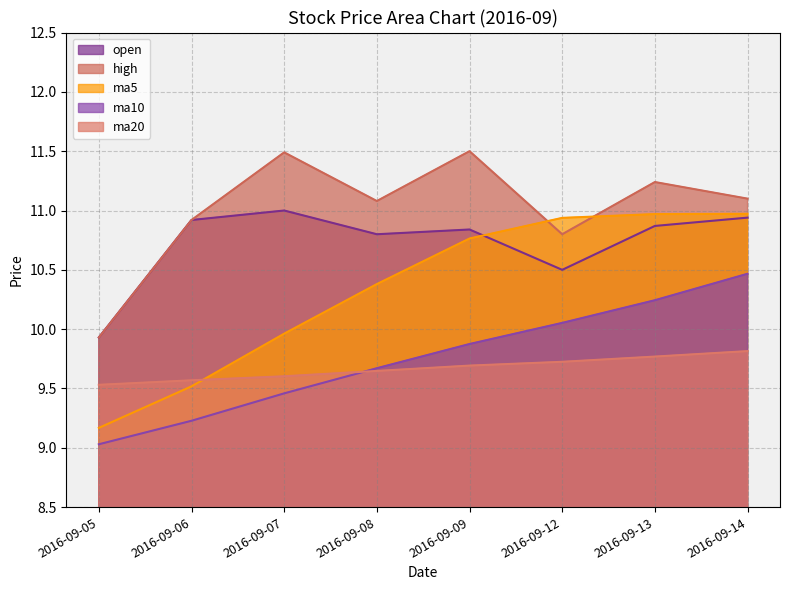

Reading left to right, transcribe all the data shown in this chart.

open: 9.9	10.9	11.0	10.8	10.8	10.5	10.9	10.9
high: 9.9	10.9	11.5	11.1	11.5	10.8	11.2	11.1
ma5: 9.2	9.5	10.0	10.4	10.8	10.9	11.0	11.0
ma10: 9.0	9.2	9.5	9.7	9.9	10.1	10.2	10.5
ma20: 9.5	9.6	9.6	9.6	9.7	9.7	9.8	9.8